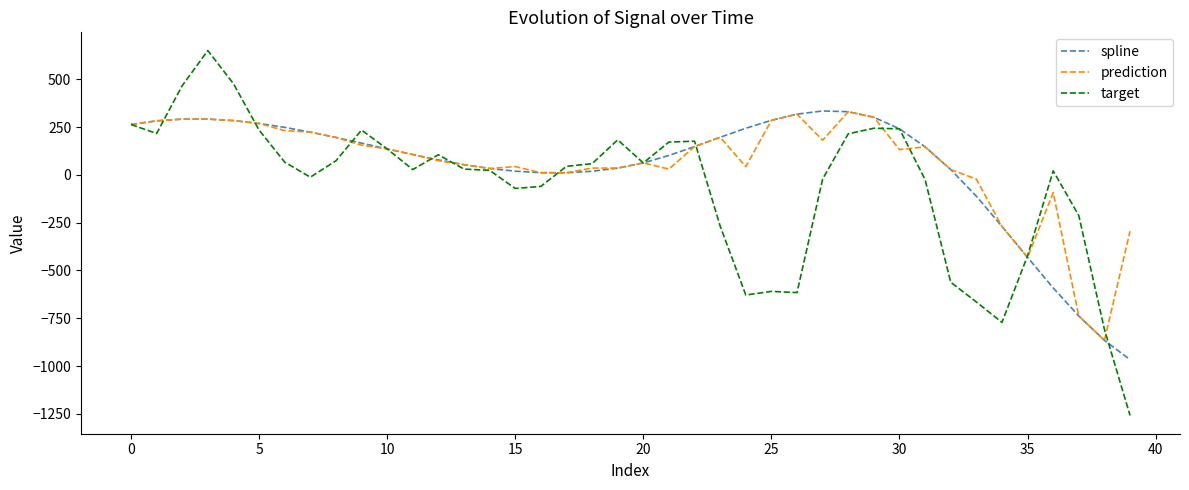

What is the highest value of the target series?

649.9